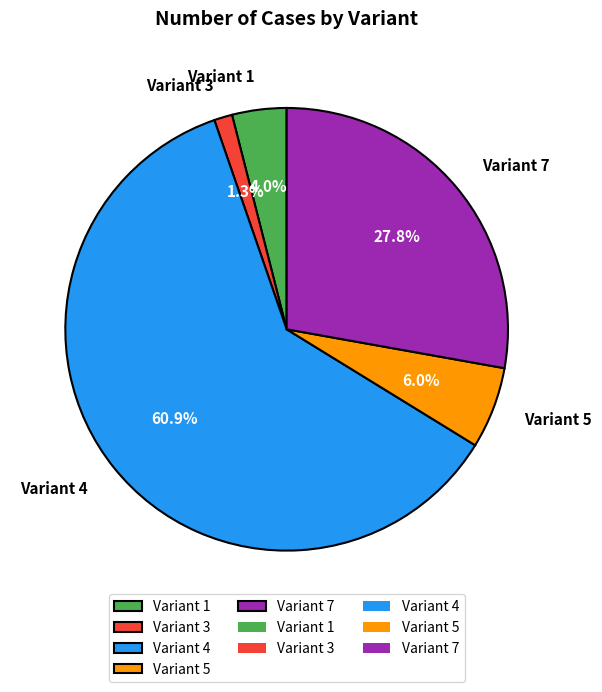

Which category accounts for the majority?

Variant 4